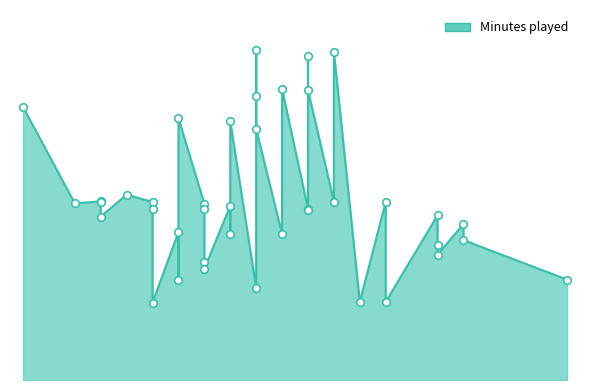

Which has a higher value, 42 or 24?

24